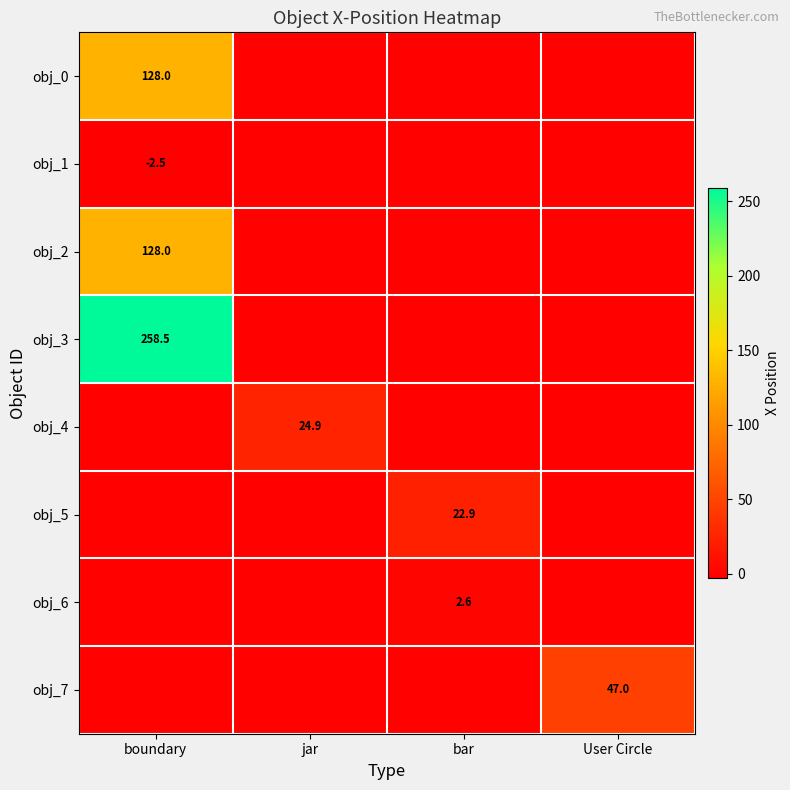

At which category is the sum across all series the highest?

boundary